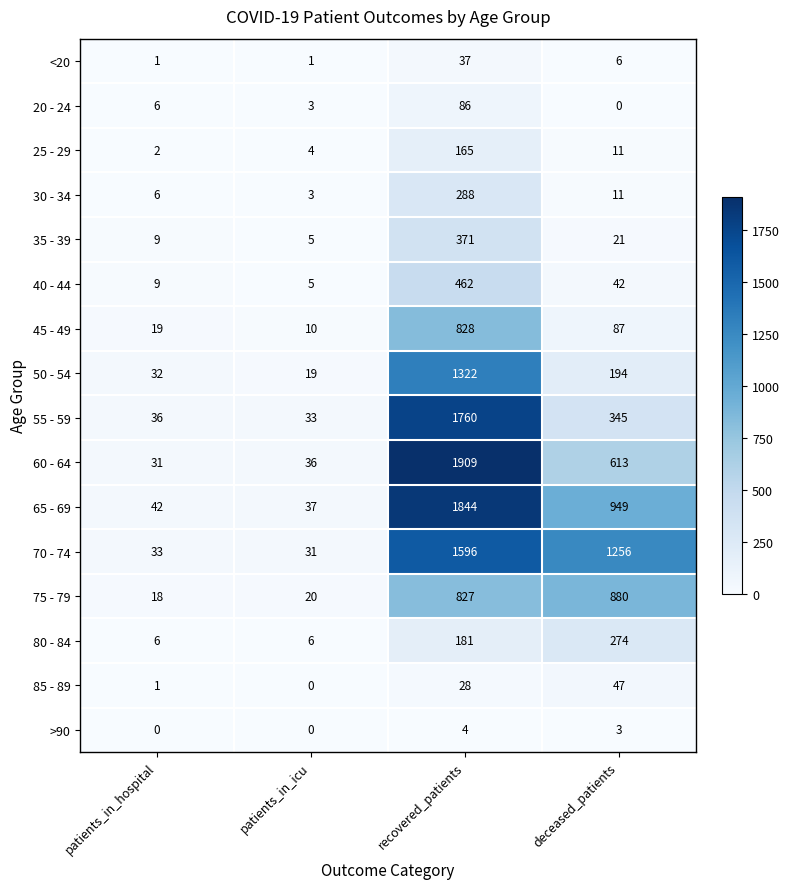

The 60 - 64 series shows 1007 at deceased_patients. True or false?

False